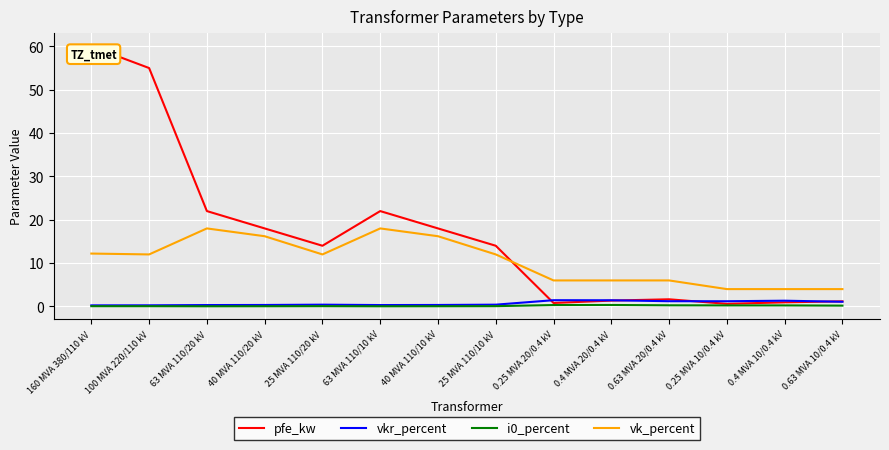

Which series has the largest range (max minus min)?

pfe_kw